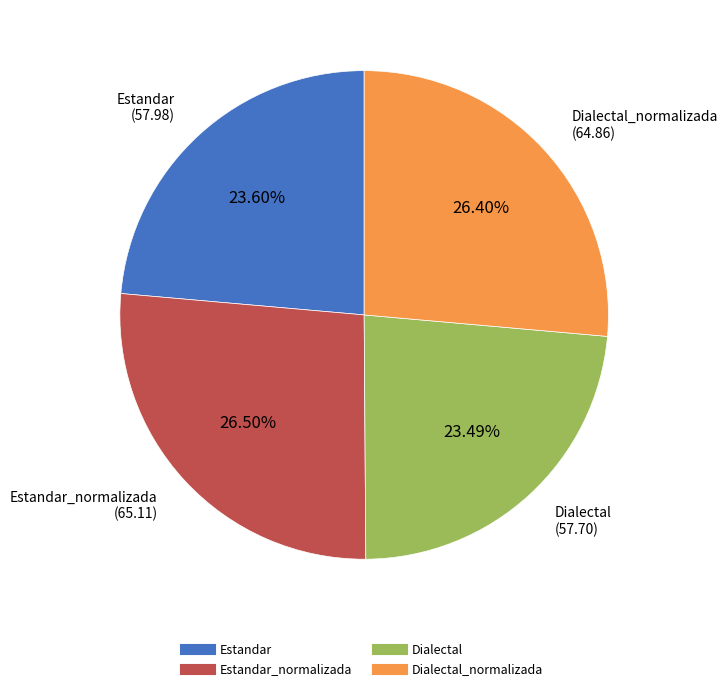

Is there any slice that represents more than half of the pie?

No